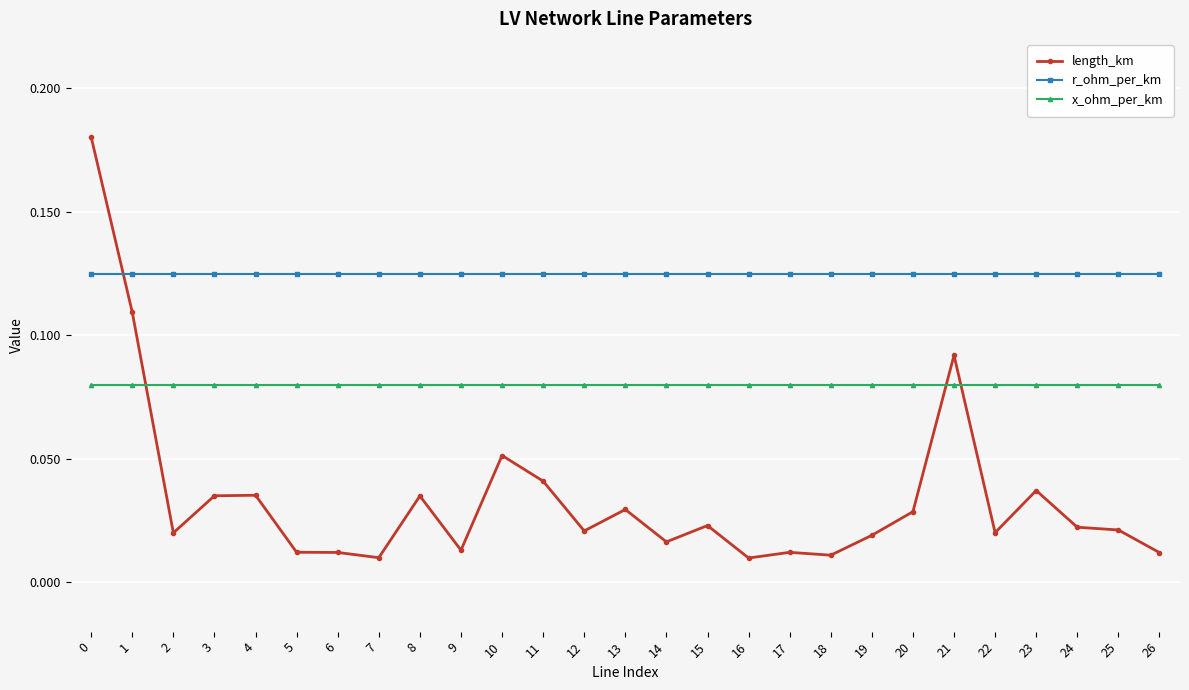

Which series has the widest spread of values?

length_km